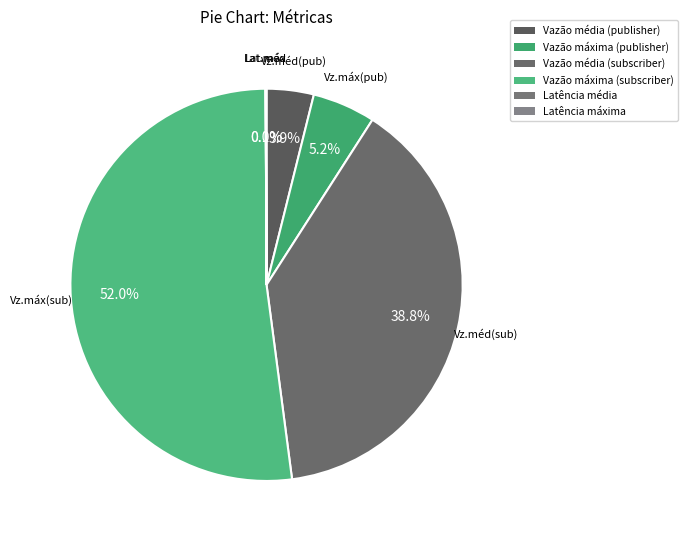

Which slice is the smallest?

Latência média